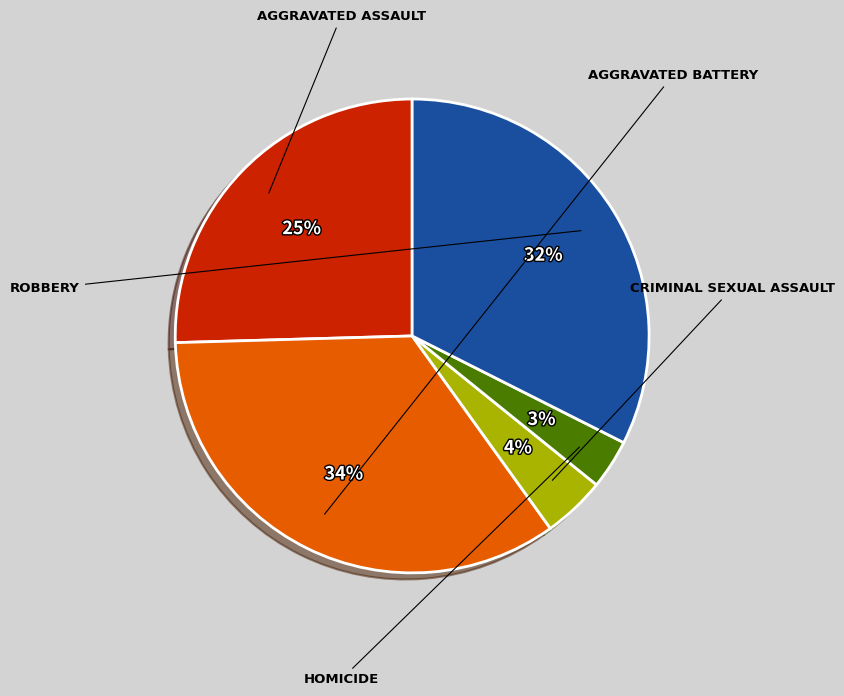

Is there any slice that represents more than half of the pie?

No